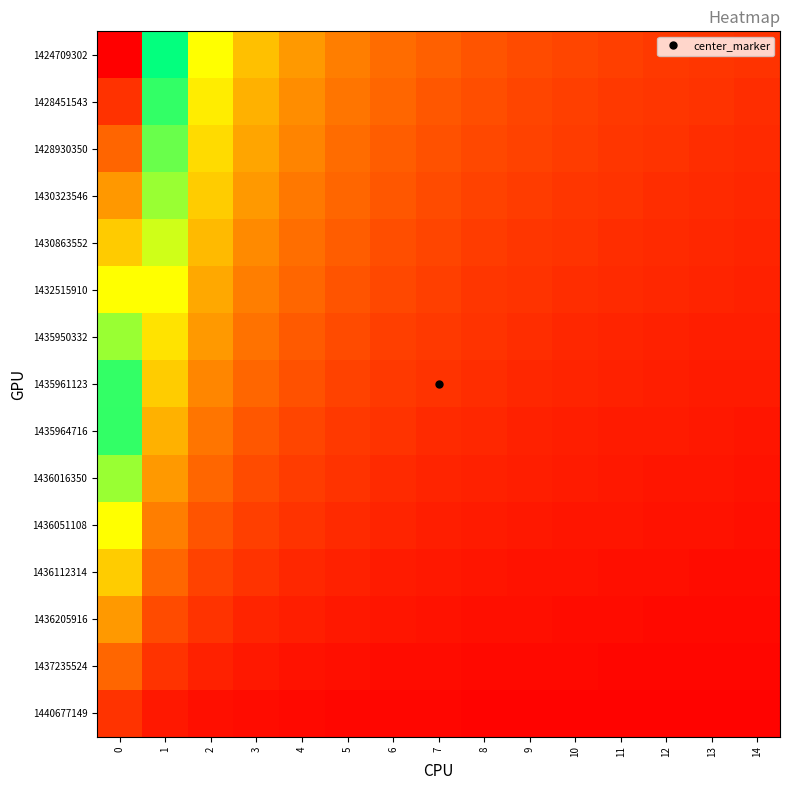

At how many categories does at least one series exceed 3?

4